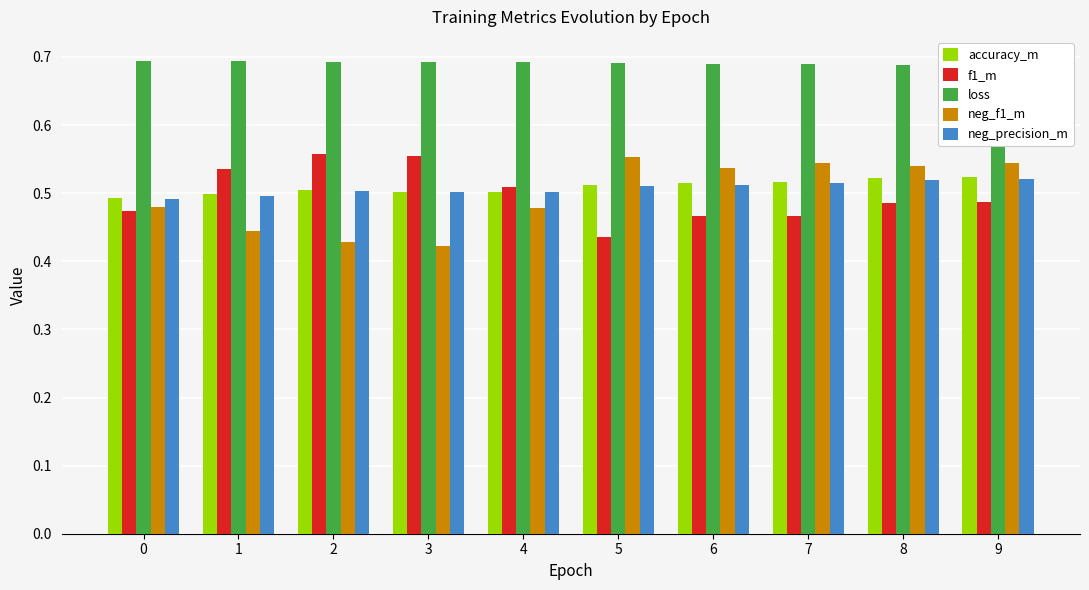

How many categories are shown in the chart?

10